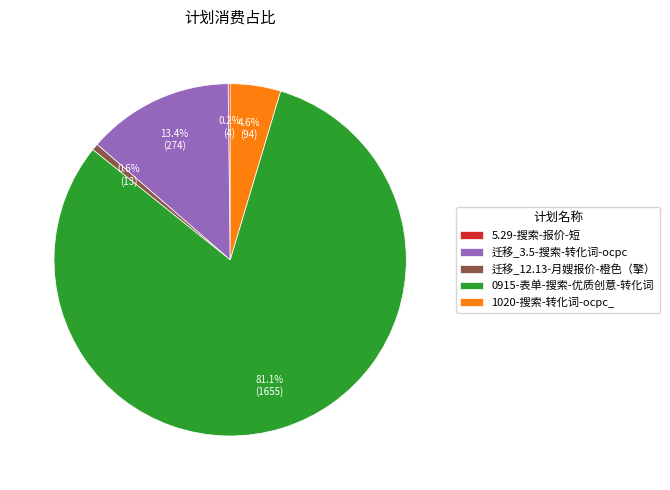

To the nearest percent, what is the average slice percentage?

20%